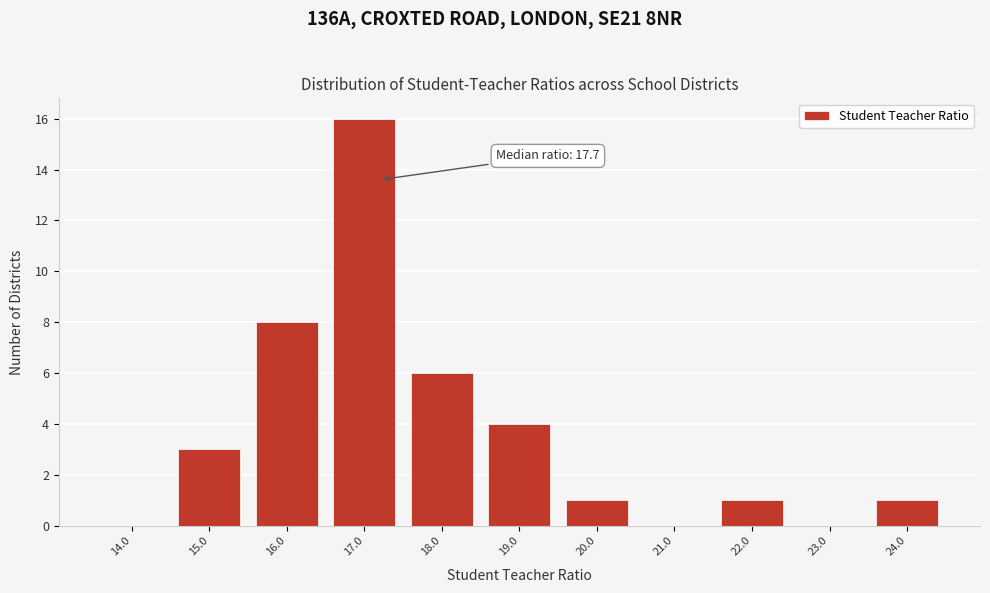

Reading left to right, extract all data points from this chart.

14.0=0	15.0=3	16.0=8	17.0=16	18.0=6	19.0=4	20.0=1	21.0=0	22.0=1	23.0=0	24.0=1